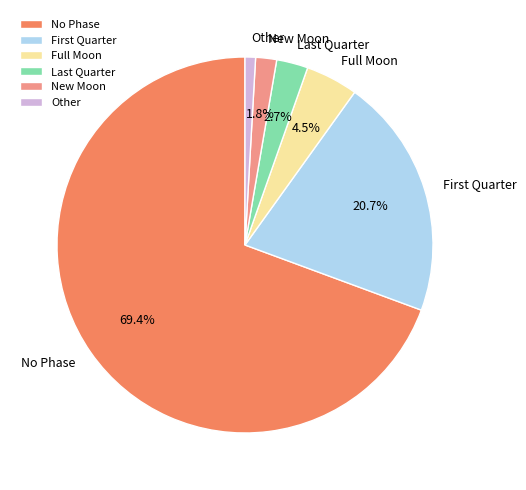

Is there any slice that represents more than half of the pie?

Yes